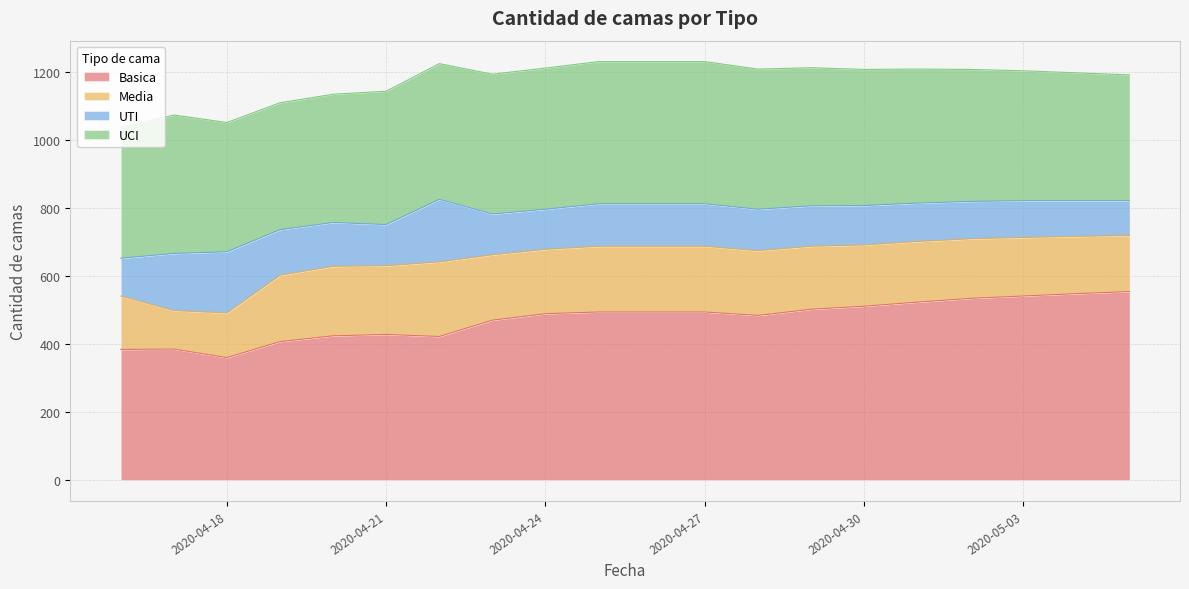

What is the sum of all Basica values?

9448